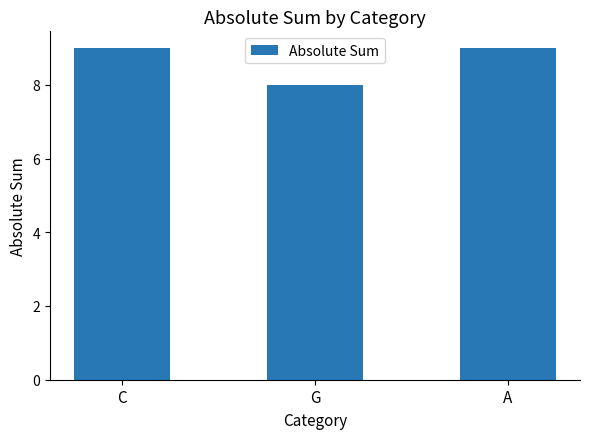

Which category has the lowest value across all series?

G